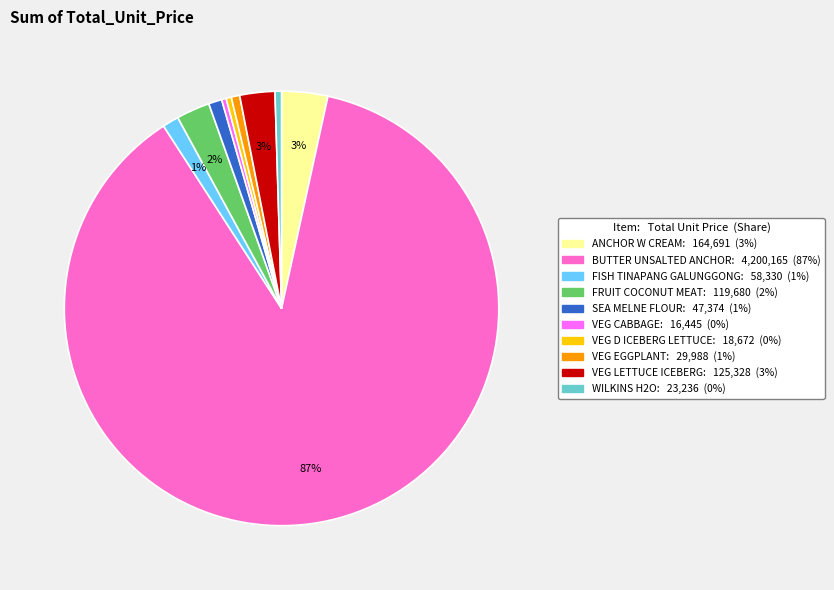

Does any single category account for the majority?

Yes